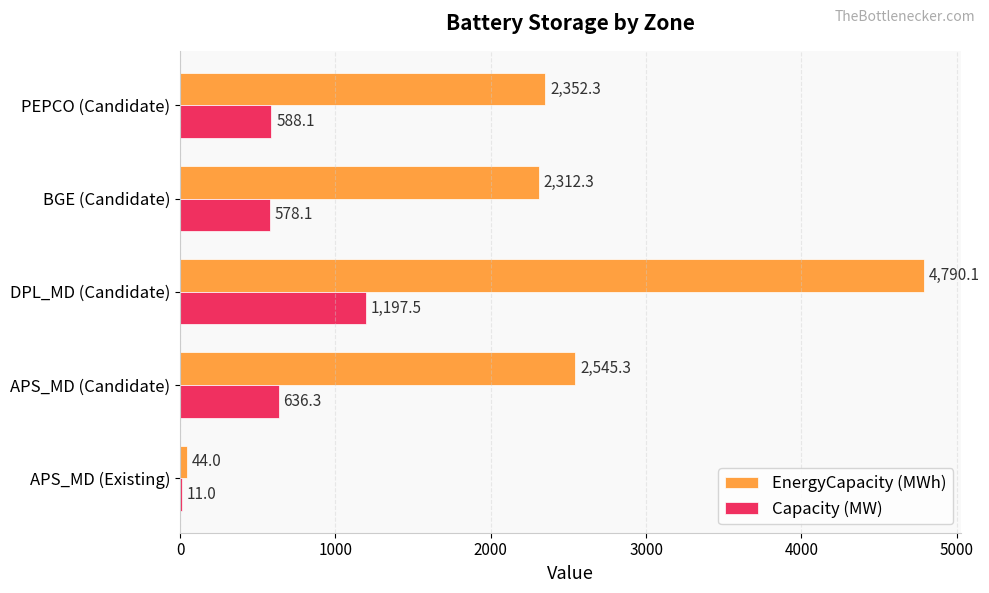

What is the average value of the Capacity (MW) series?

602.2